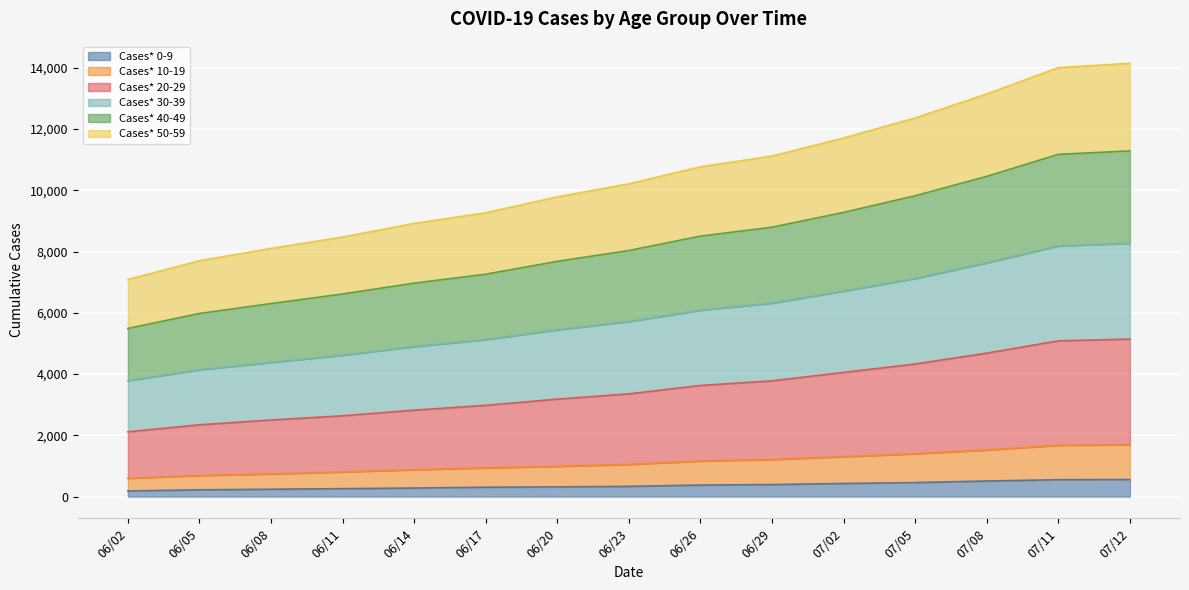

True or false: Cases* 0-9 and Cases* 50-59 intersect in this chart.

False